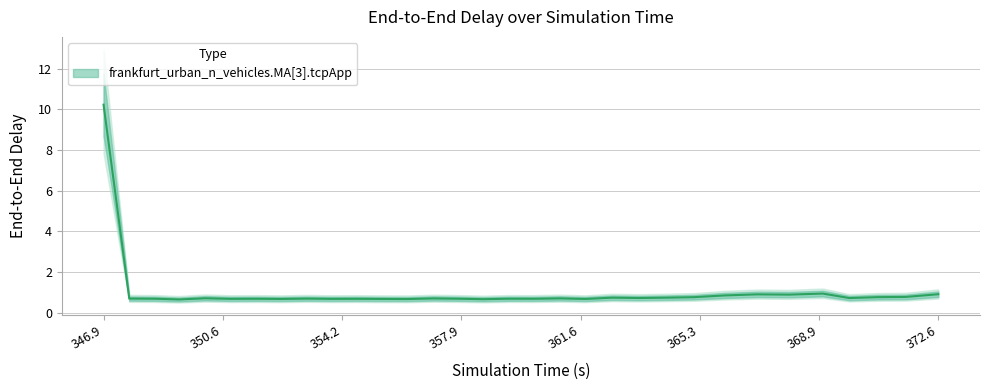

Is this an area chart (filled region under the line)?

No